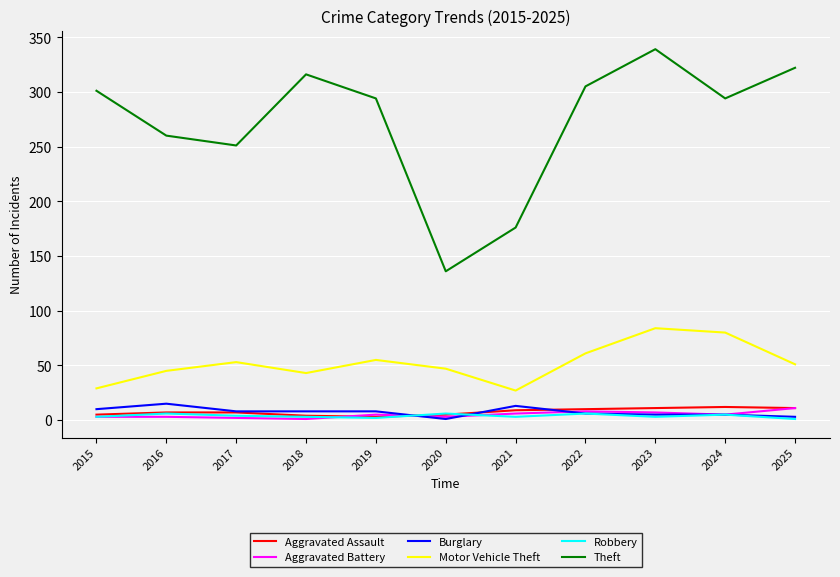

What is the difference between the second highest and second lowest values in the Aggravated Battery series?

6